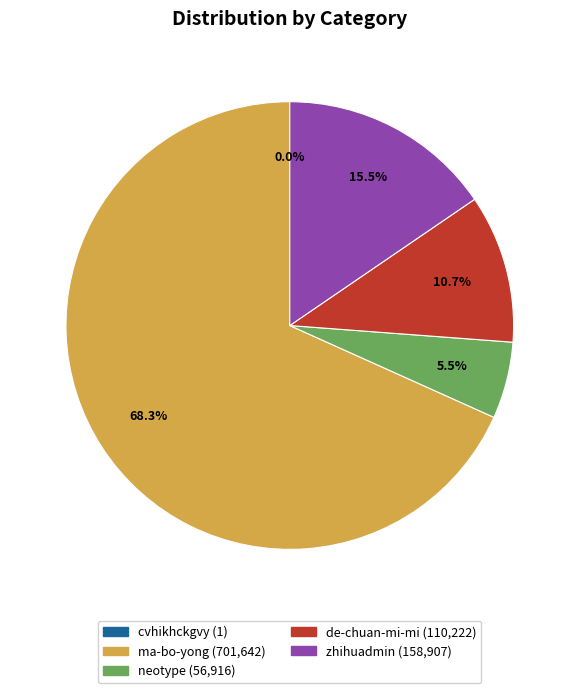

Which has a higher value, ma-bo-yong or neotype?

ma-bo-yong